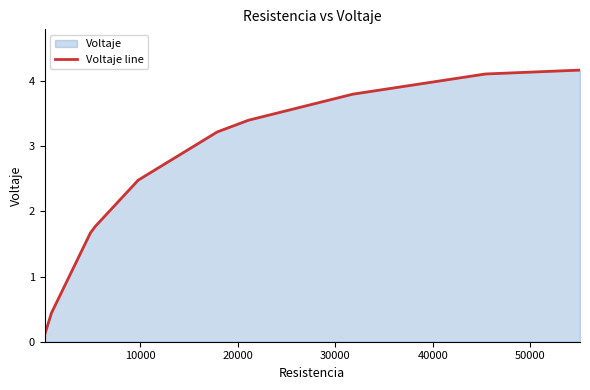

What is the greatest value displayed?

4.2